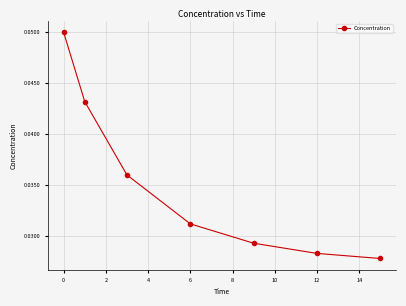

True or false: the data has more than 2 interior local peaks.

False